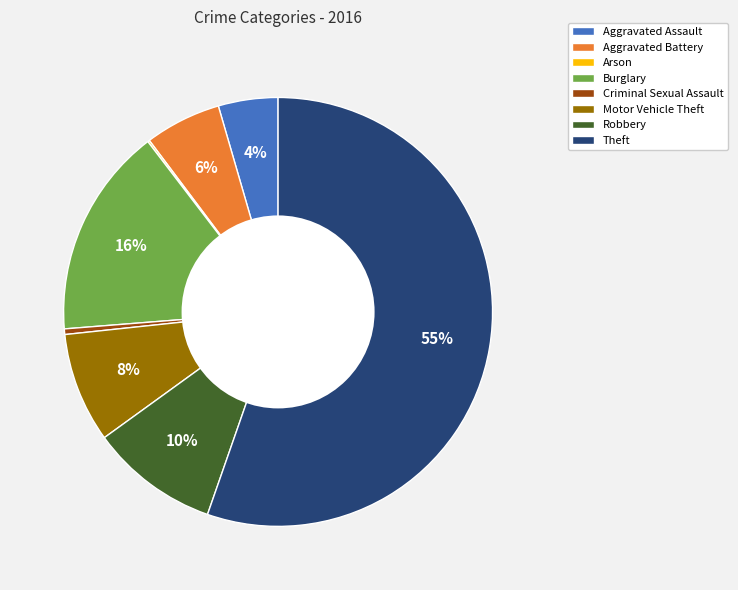

True or false: Burglary accounts for 16% of the total.

True